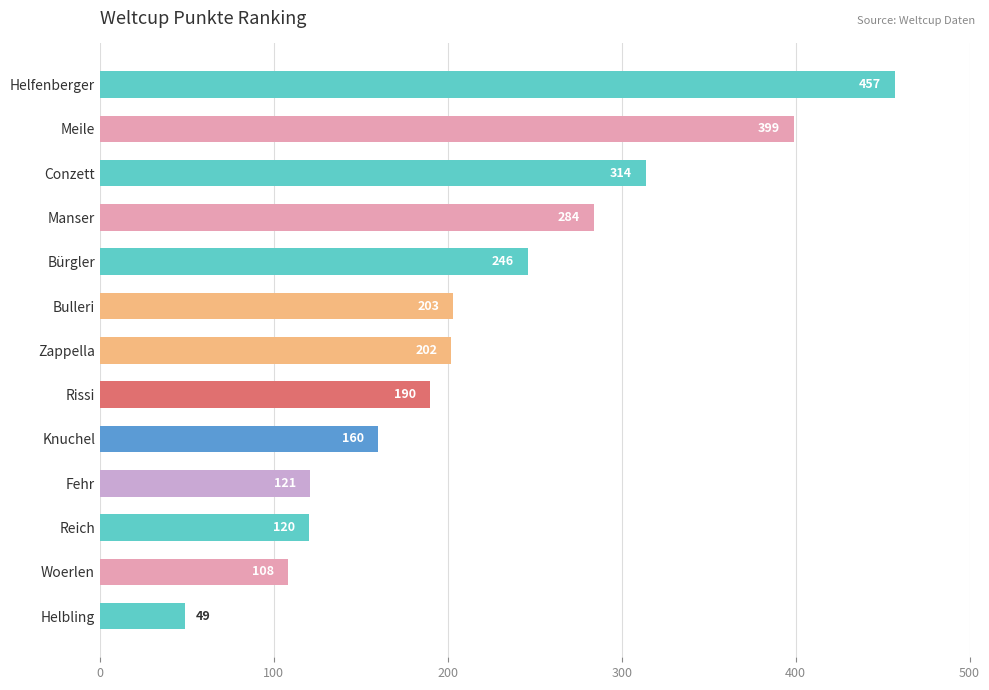

Rank the categories by value from lowest to highest.

Helbling, Woerlen, Reich, Fehr, Knuchel, Rissi, Zappella, Bulleri, Bürgler, Manser, Conzett, Meile, Helfenberger